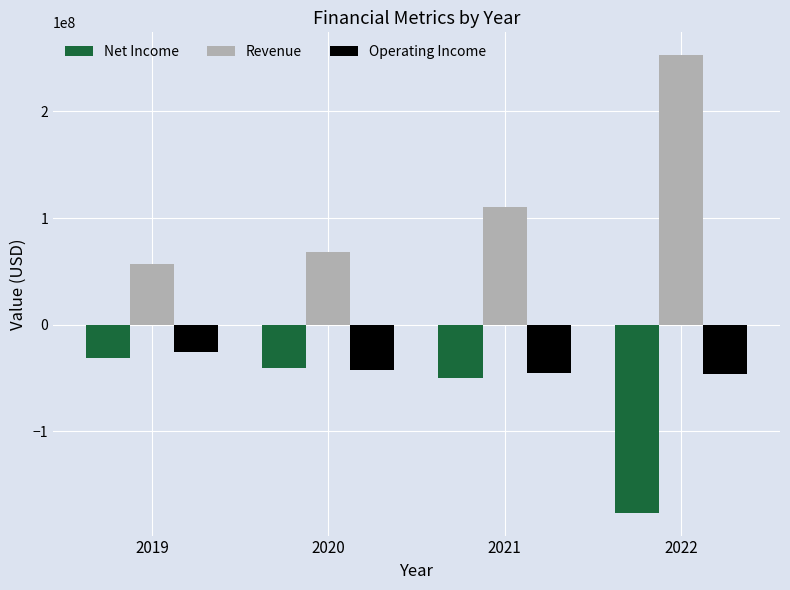

What are all the series names shown in the legend?

Net Income, Revenue, Operating Income